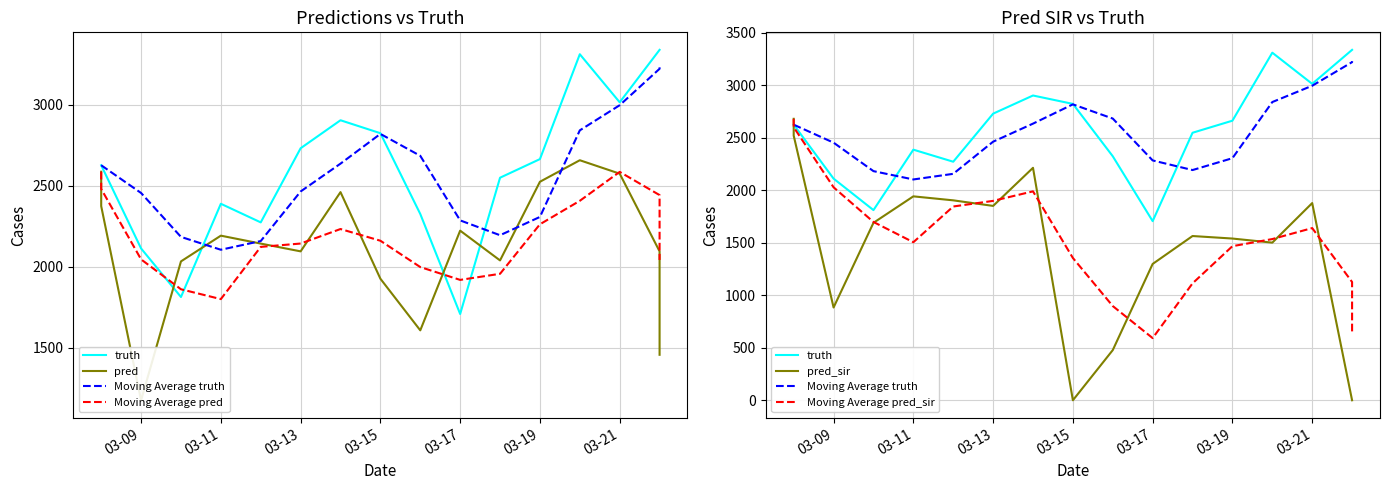

What is the label of the 7th point from the left?

03-13